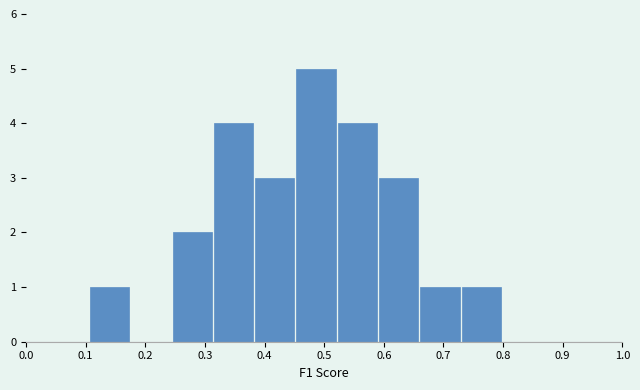

Which range on the x-axis has the tallest bar?

0.45 to 0.52